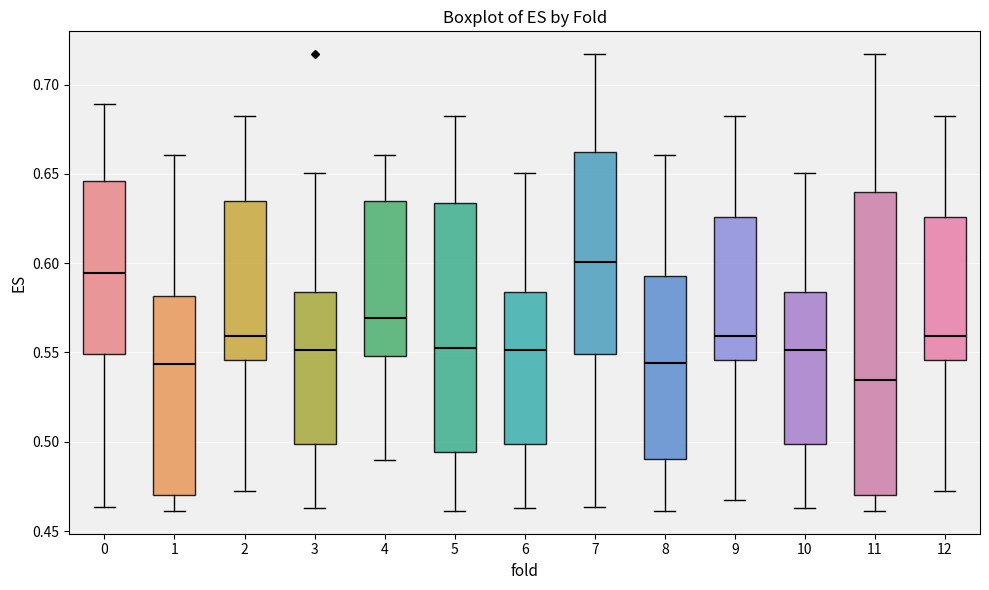

Where does the lower whisker of the box at x = 8 end on the y-axis? The values are not printed on the chart, so give them approximately, as read against the axis.

0.460